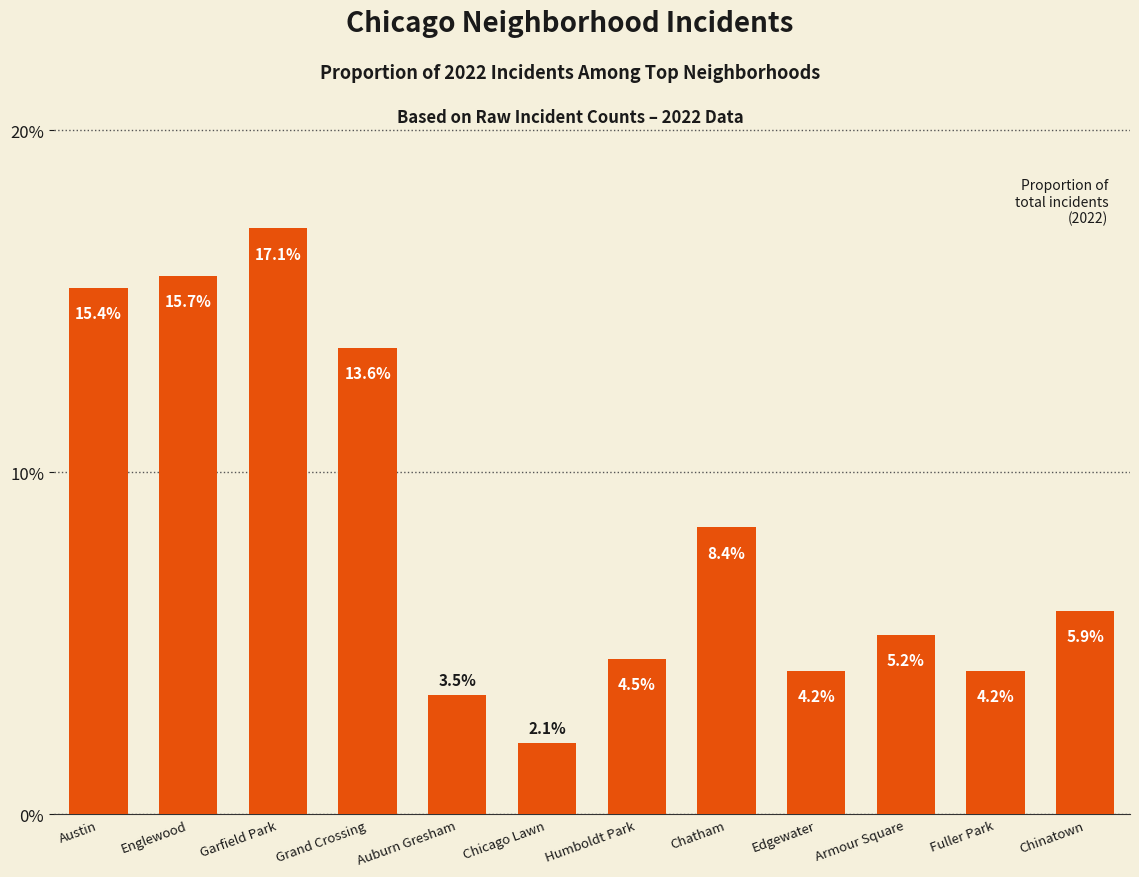

What is the label of the 2nd bar from the left?

Englewood